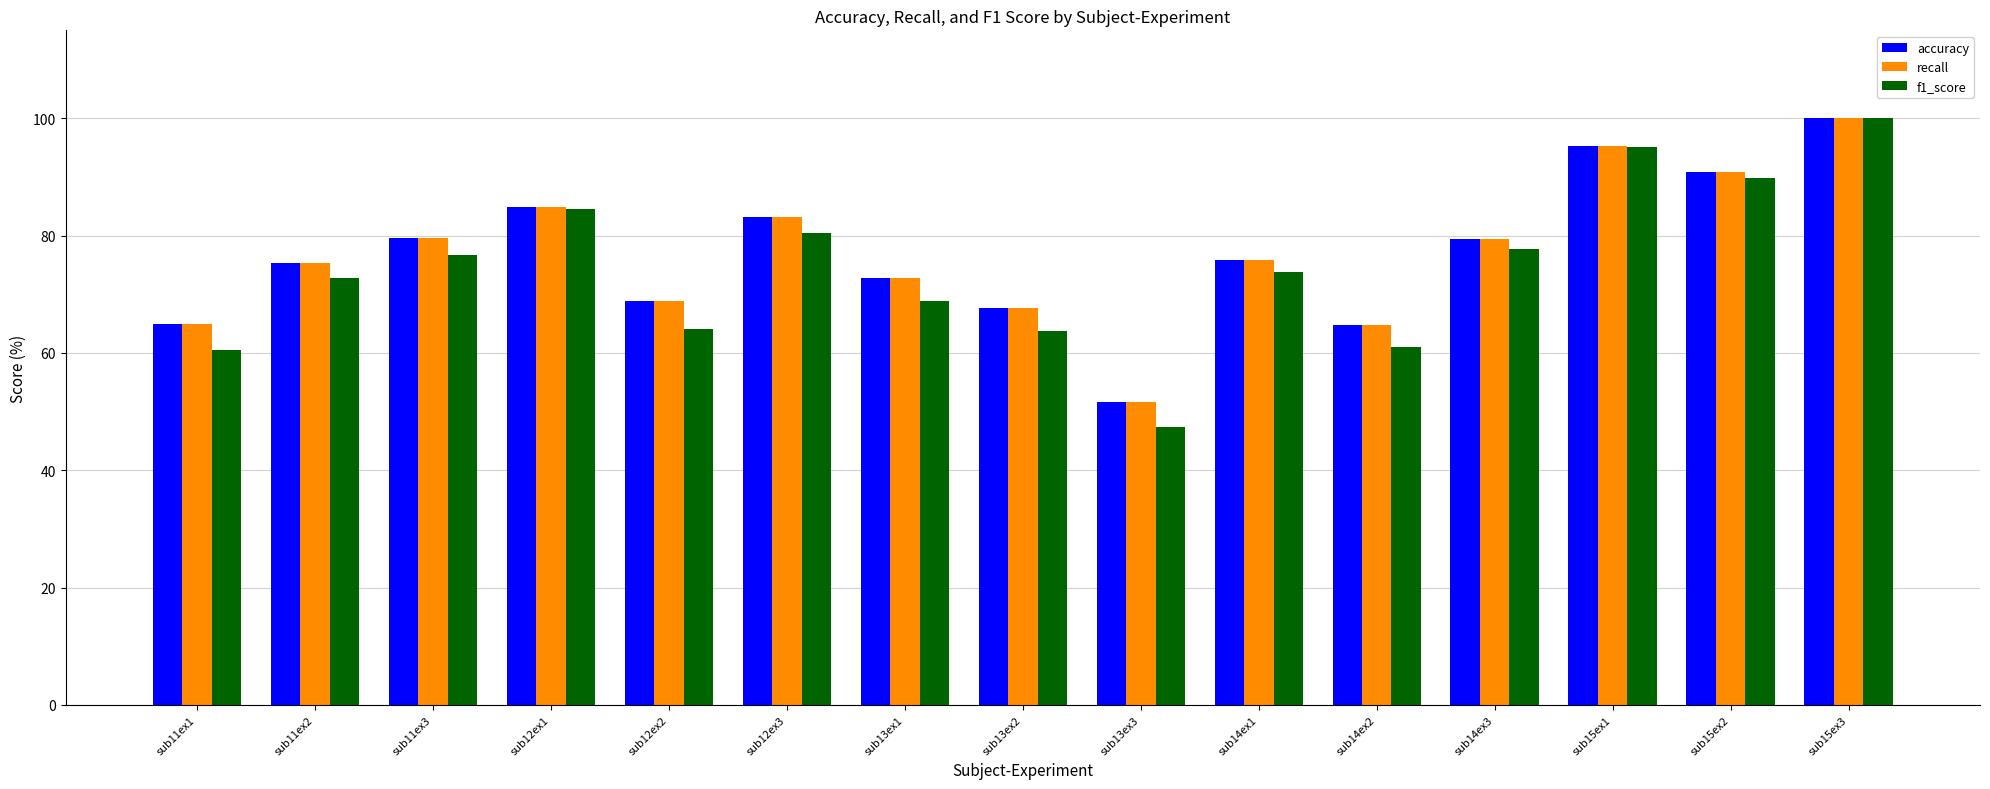

What is the label of the 10th bar from the right?

sub12ex3